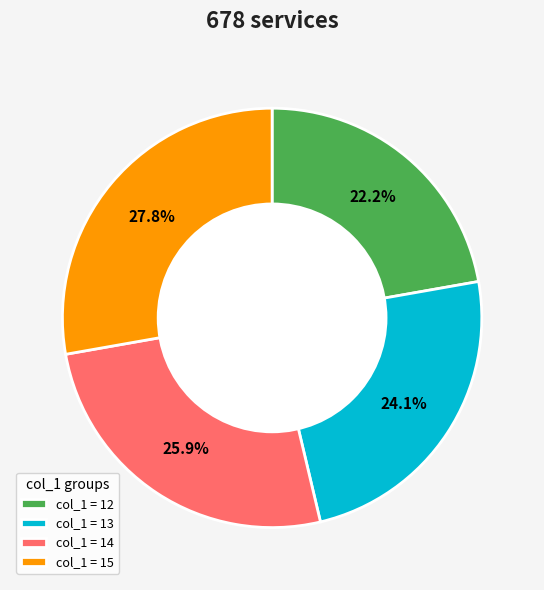

What is the total percentage of col_1 = 15 and col_1 = 14?

53.7%